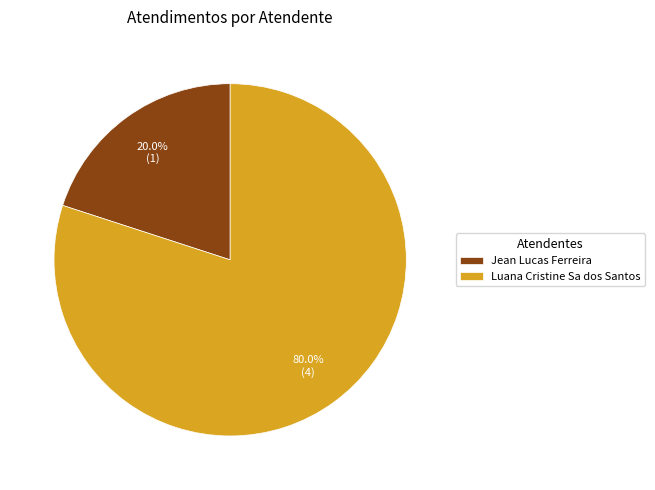

To the nearest percent, what is the average slice percentage?

50%